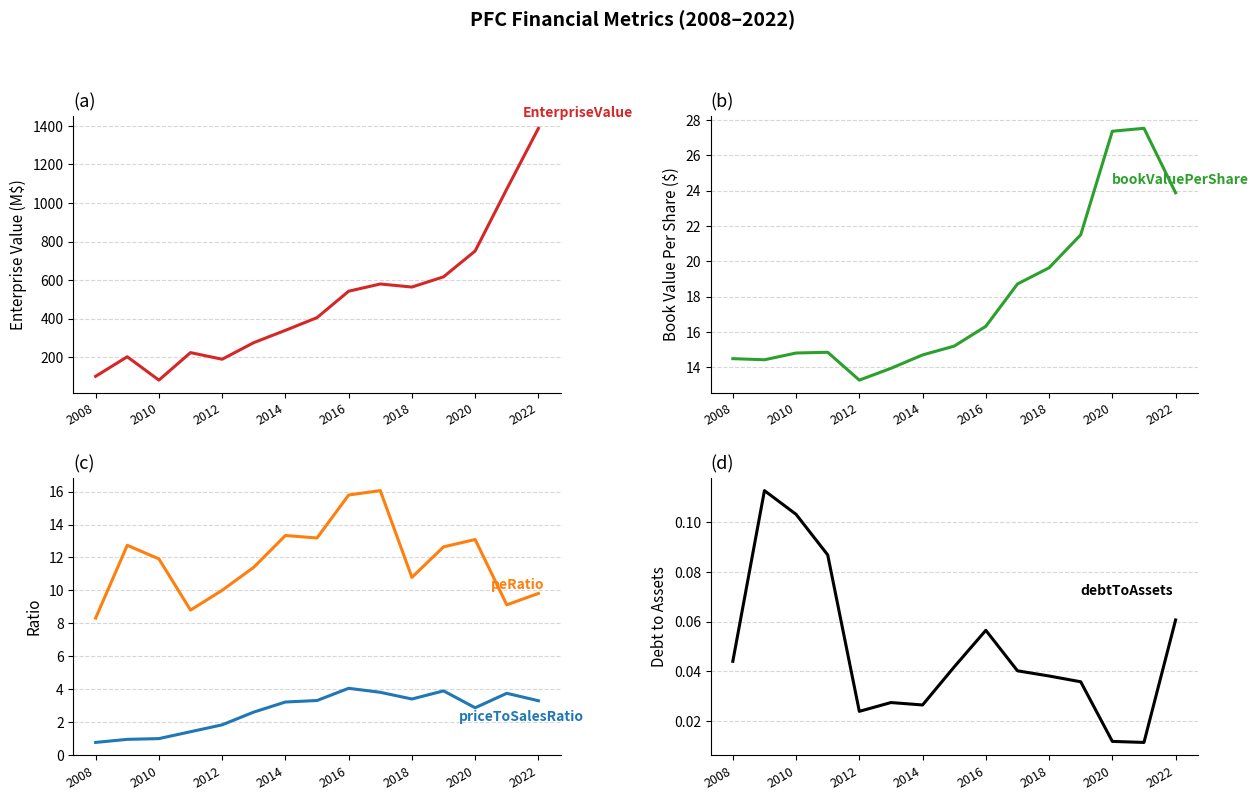

Which series changed the most between 8 and 9?

EnterpriseValue